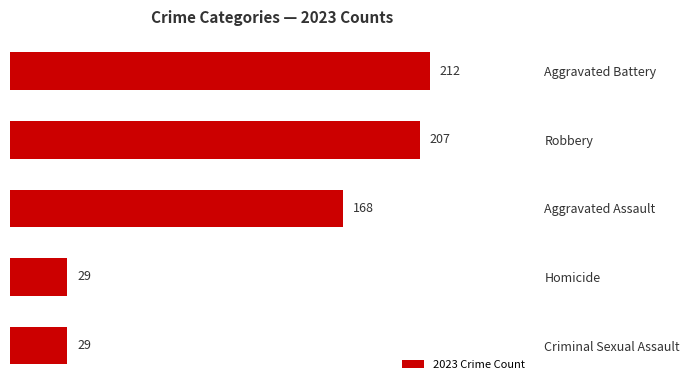

Where is the data nearest to the value 120?

Aggravated Assault